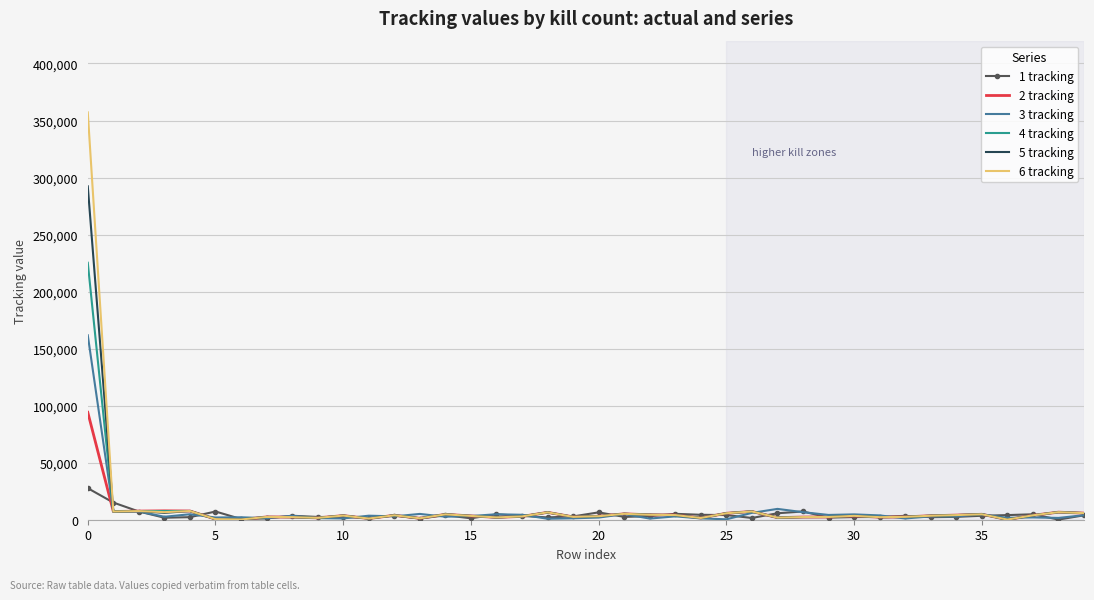

Rank the series by their maximum value, from lowest to highest.

1 tracking, 2 tracking, 3 tracking, 4 tracking, 5 tracking, 6 tracking